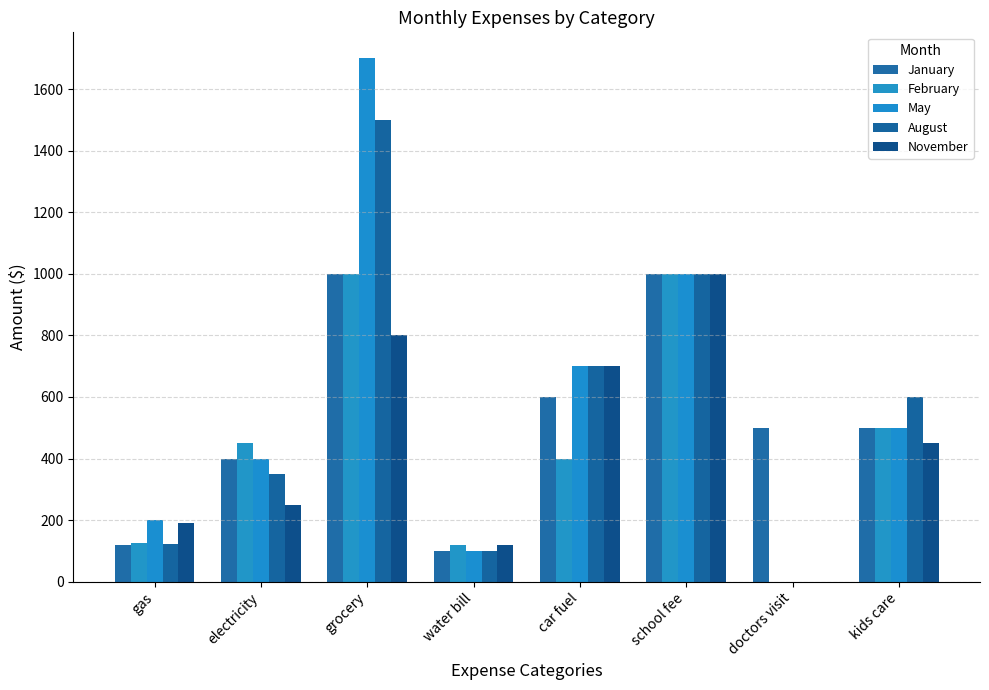

The value of January at kids care is 843. True or false?

False